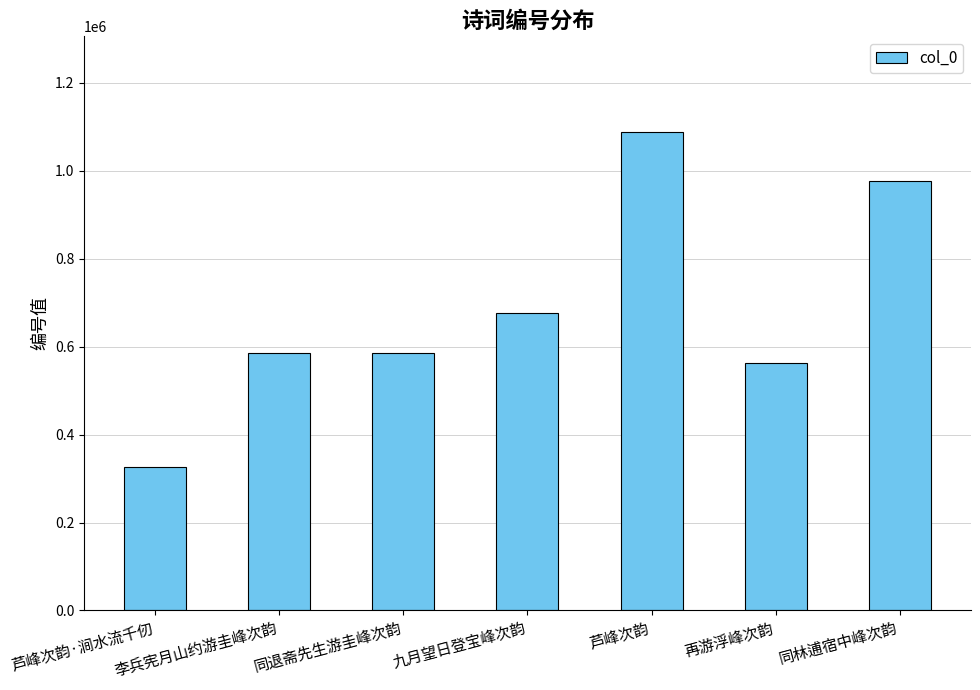

What is the approximate value at 再游浮峰次韵, to the nearest 100?

563900